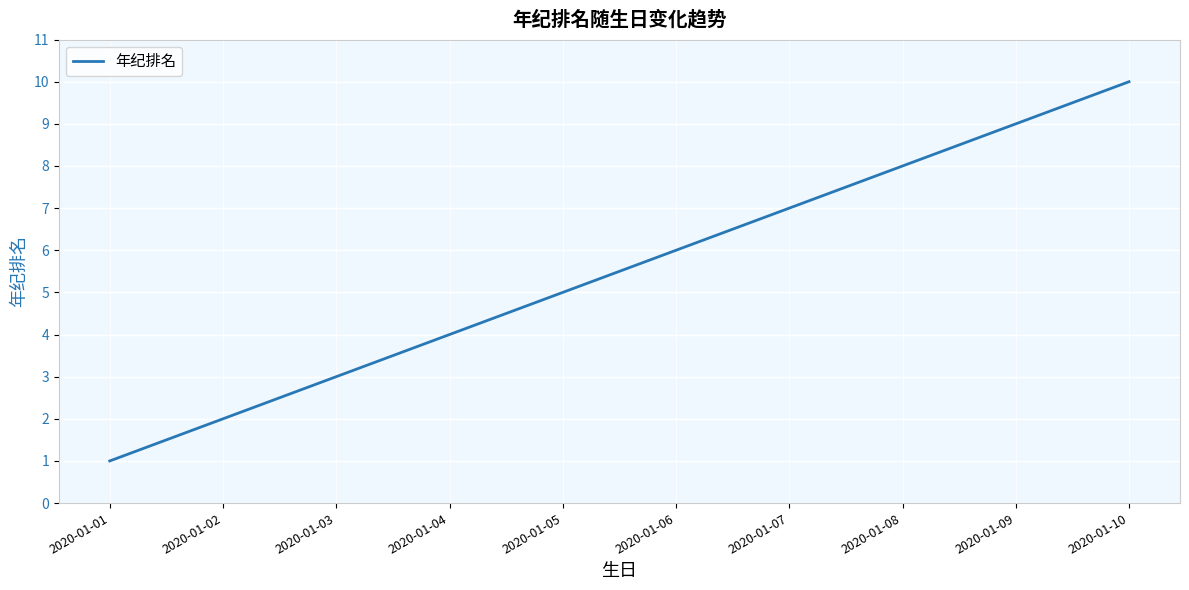

What is the change in value from 2020-01-03 to 2020-01-06?

+3